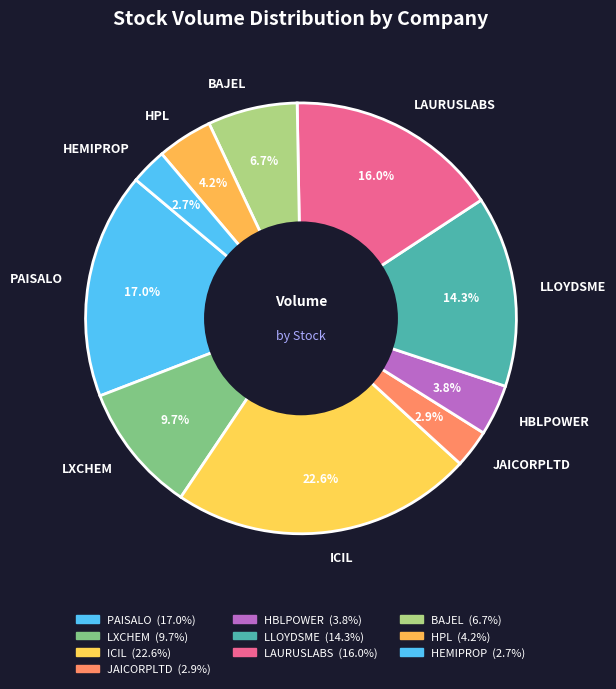

How much of the chart is everything except PAISALO?

83.0%